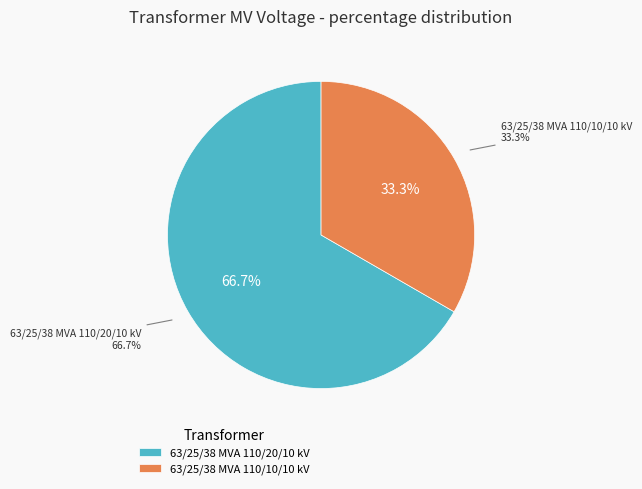

Is there a majority slice in this chart?

Yes